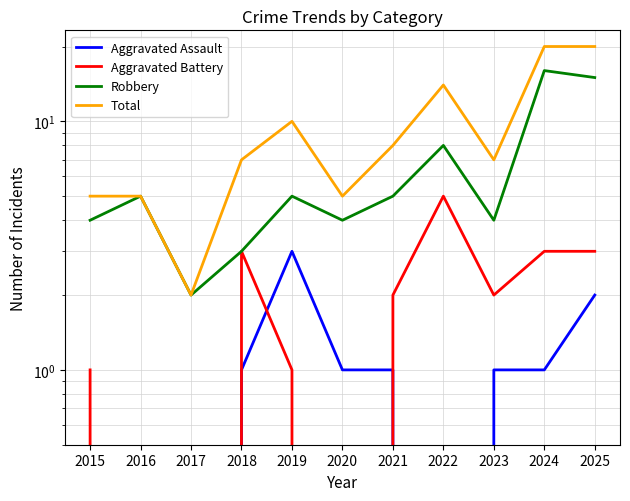

How many lines are shown in the chart?

4